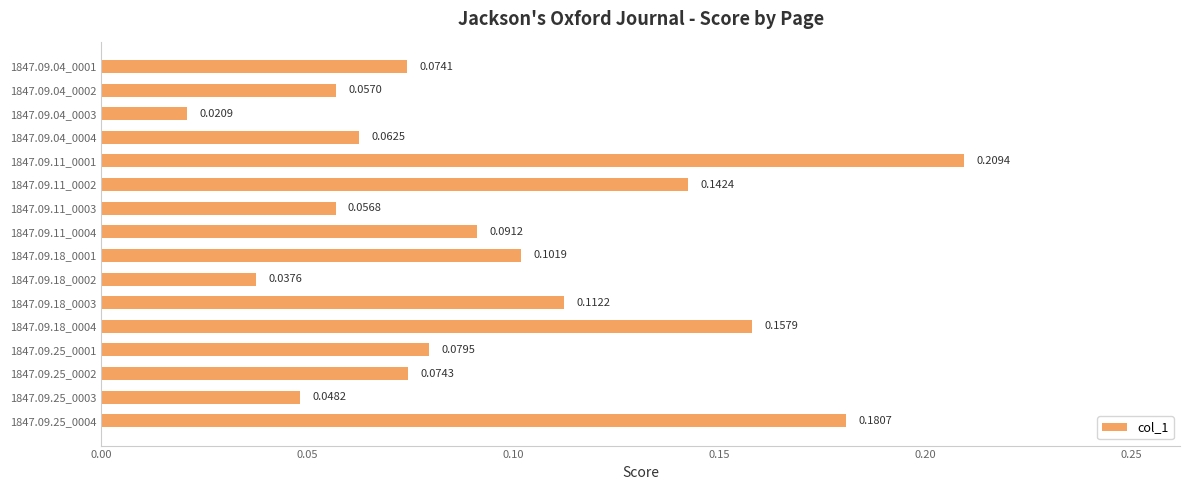

Which has a higher value, 1847.09.04_0001 or 1847.09.25_0003?

1847.09.04_0001